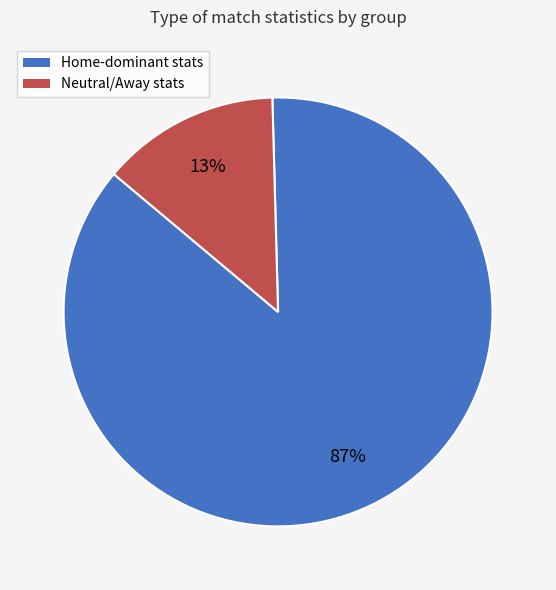

To the nearest percent, what is the average slice percentage?

50%